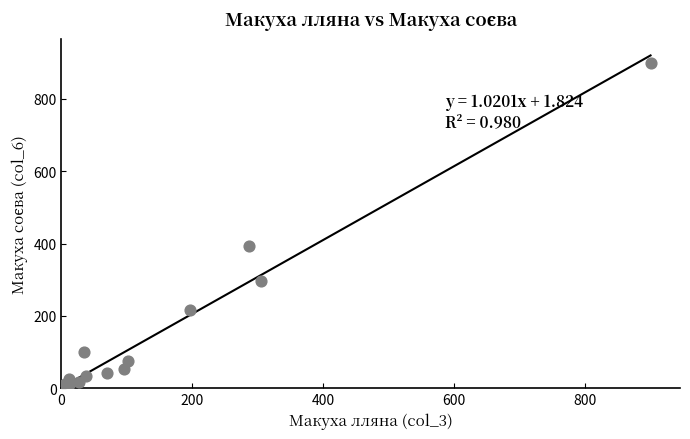

What Y value in the scatter plot is closest to 450?

393.0